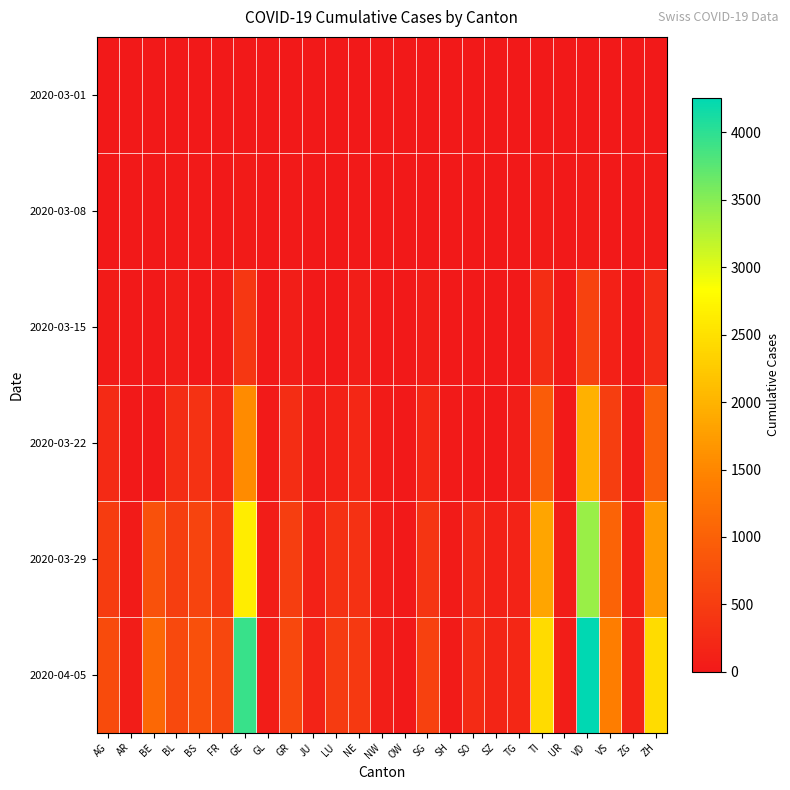

At how many categories does at least one series exceed 4146?

1